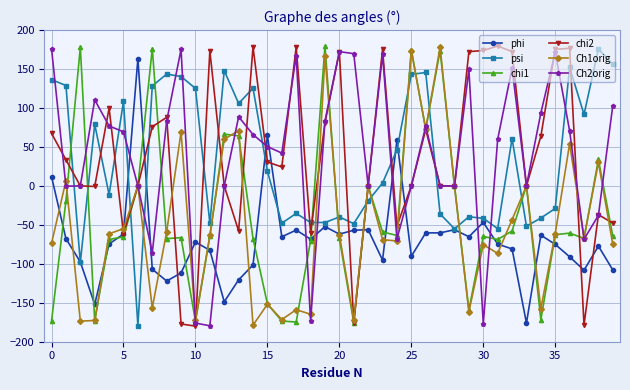

What is the sum of all psi values?

1392.9